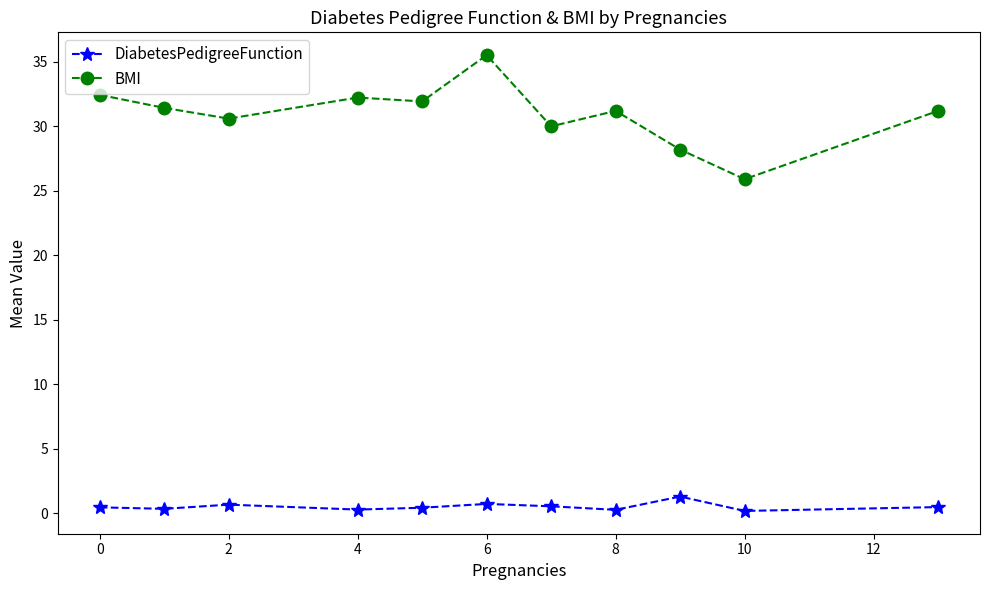

What is the sum of all BMI values?

340.7